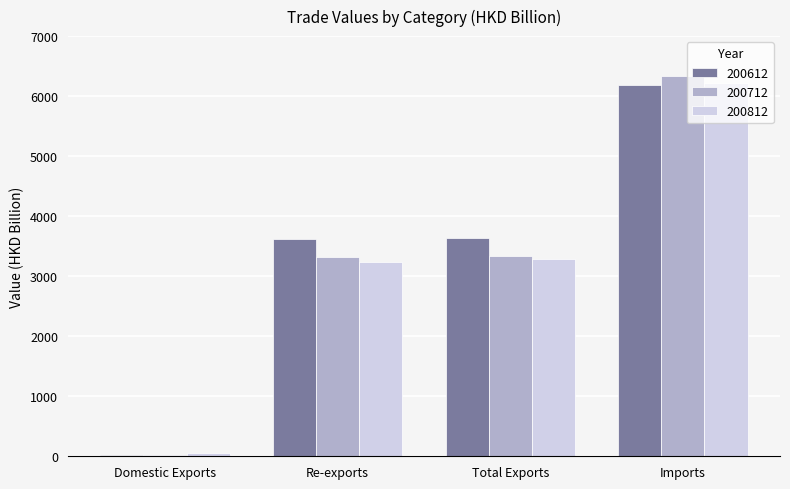

At which category is the sum across all series the highest?

Imports